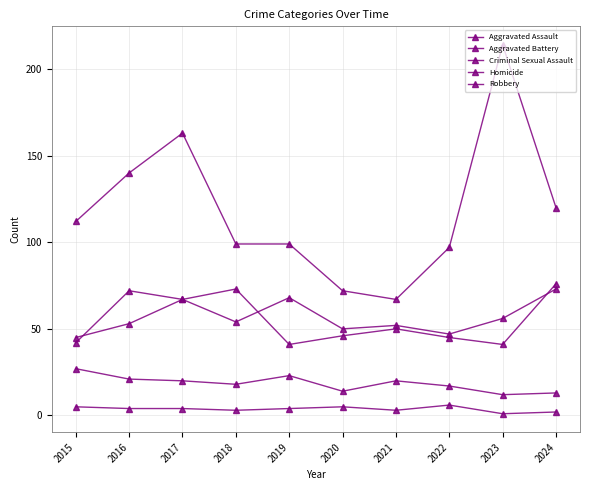

True or false: Criminal Sexual Assault and Robbery intersect in this chart.

False